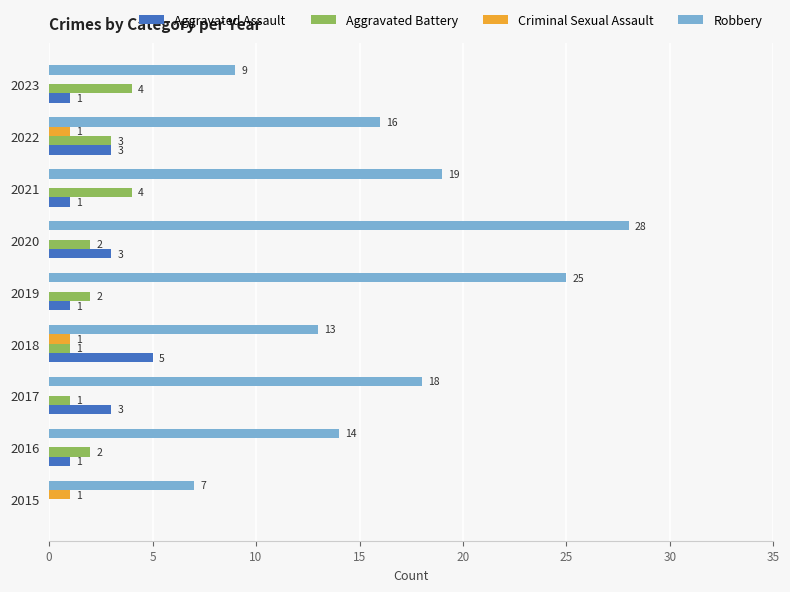

What is the total value across all series at 2020?

33